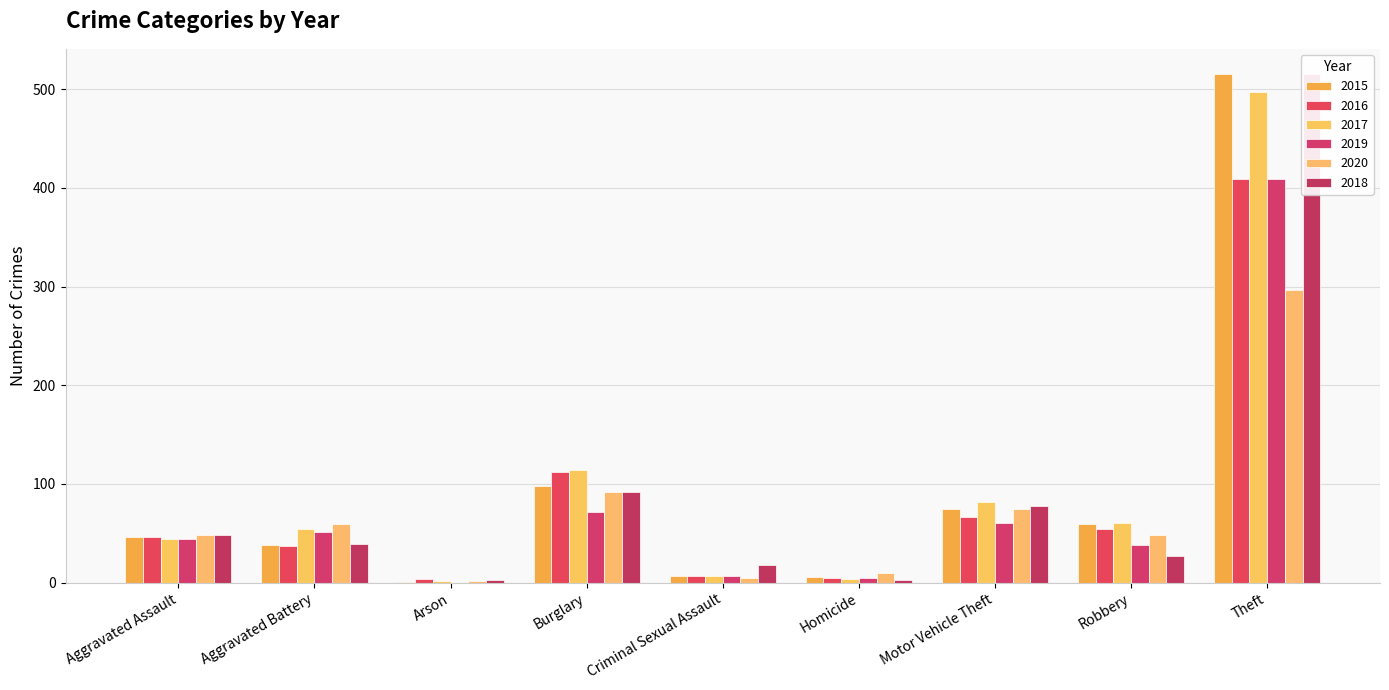

How many bars are there in each group?

6